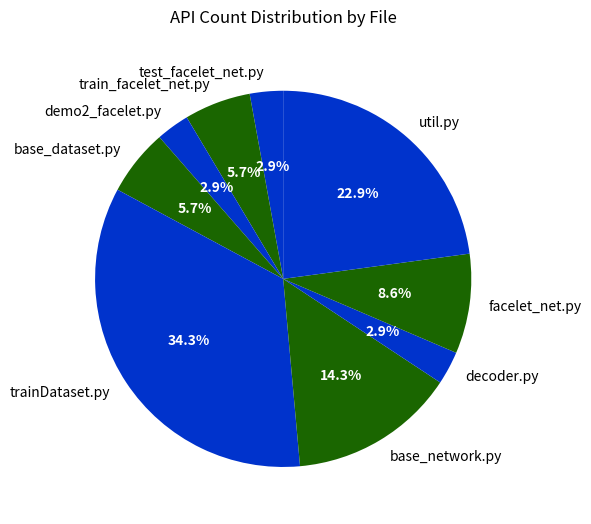

Is the sum of base_dataset.py and demo2_facelet.py greater than half?

No